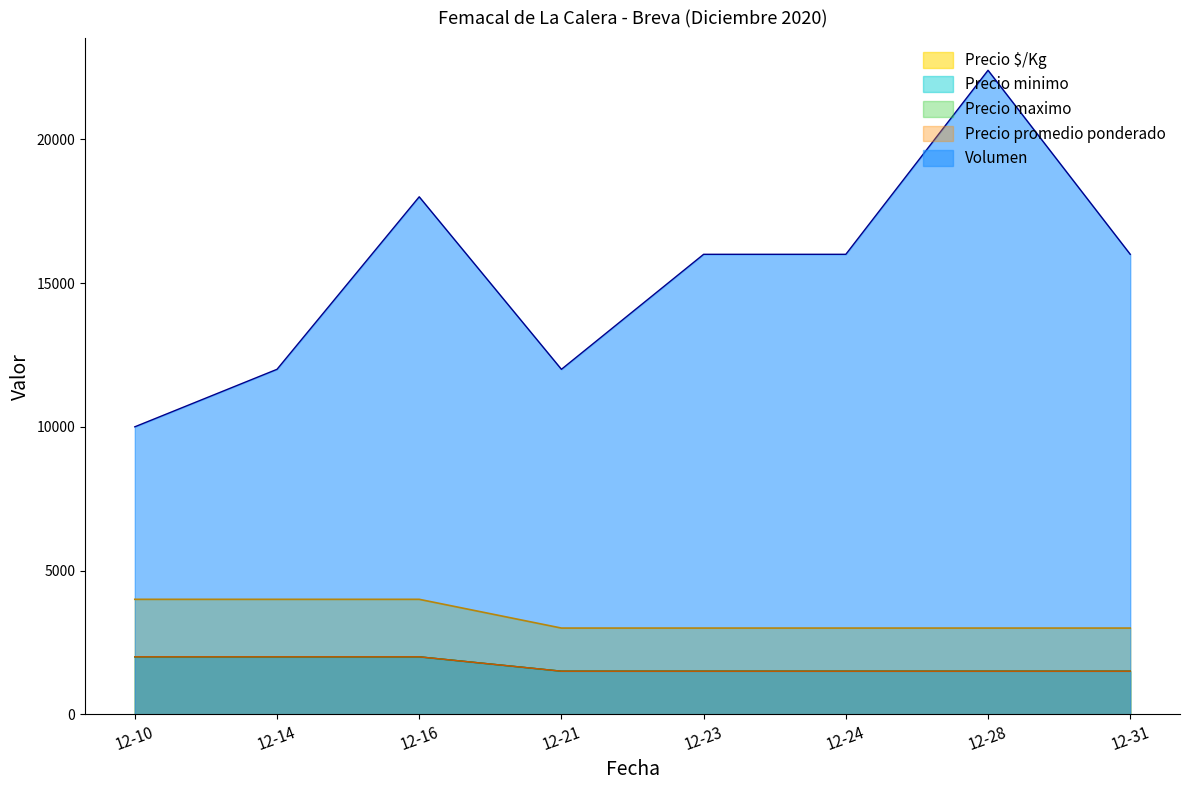

Rank the categories by Precio minimo value from highest to lowest.

12-10, 12-14, 12-16, 12-21, 12-23, 12-24, 12-28, 12-31